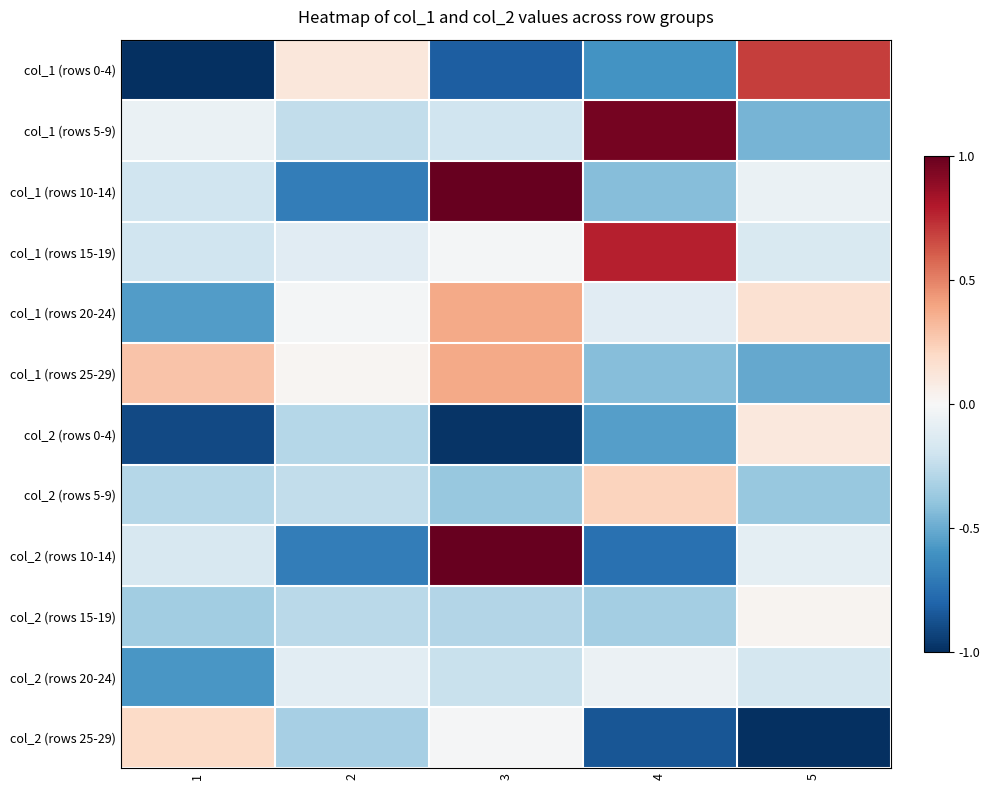

Rank the series at 1 from lowest to highest value.

col_1 (rows 0-4), col_2 (rows 0-4), col_2 (rows 20-24), col_1 (rows 20-24), col_2 (rows 15-19), col_2 (rows 5-9), col_1 (rows 10-14), col_1 (rows 15-19), col_2 (rows 10-14), col_1 (rows 5-9), col_2 (rows 25-29), col_1 (rows 25-29)